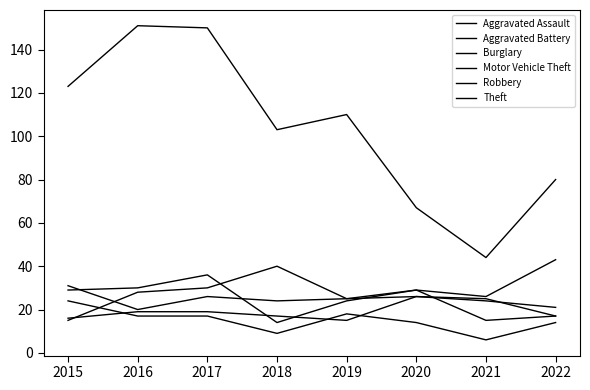

True or false: Motor Vehicle Theft and Aggravated Battery cross at least once.

True